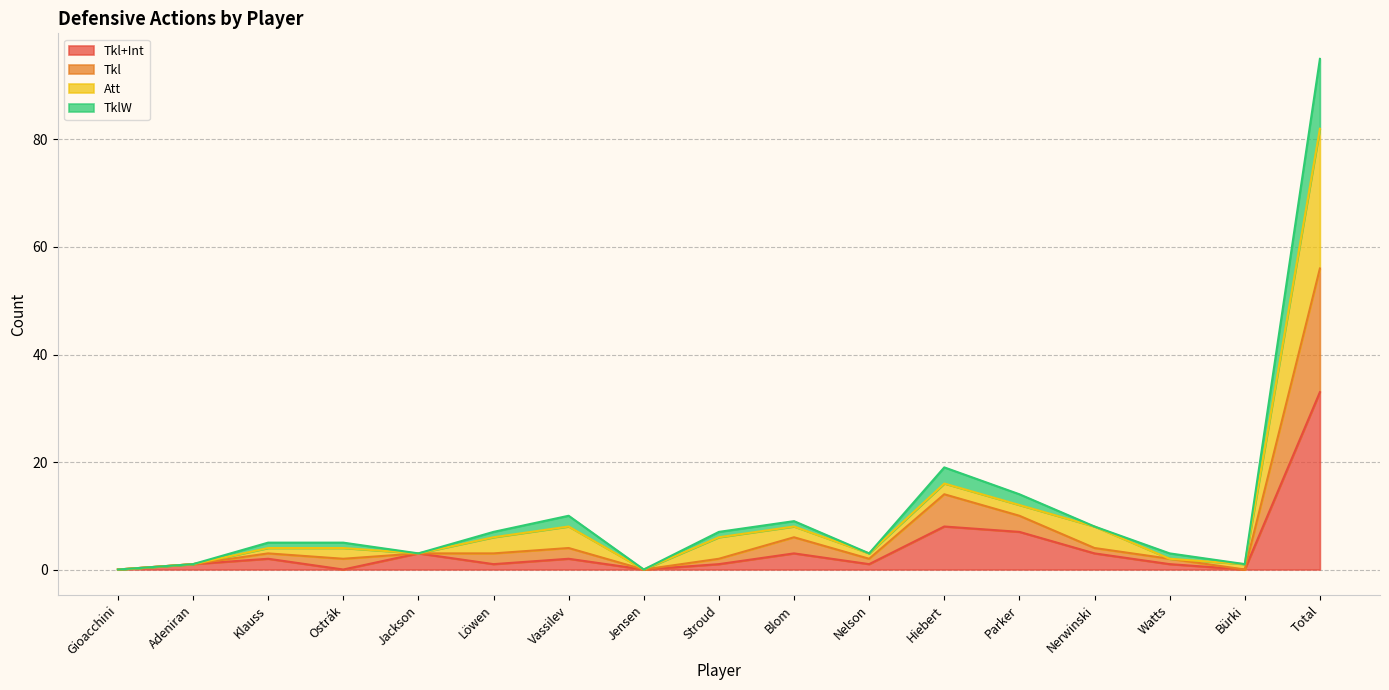

At which category is the sum across all series the highest?

Total